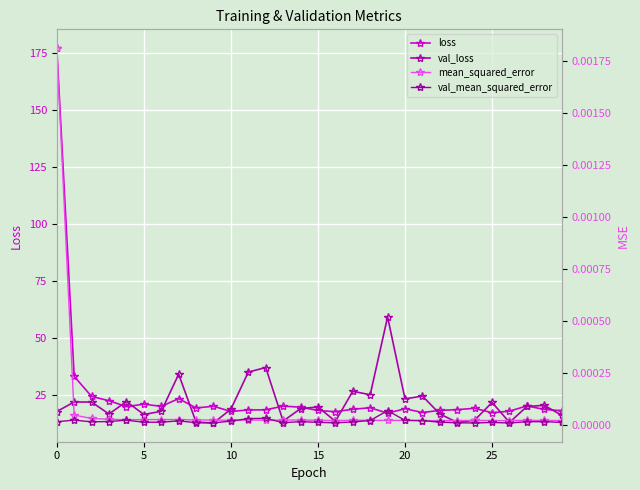

Which series has the widest spread of values?

loss